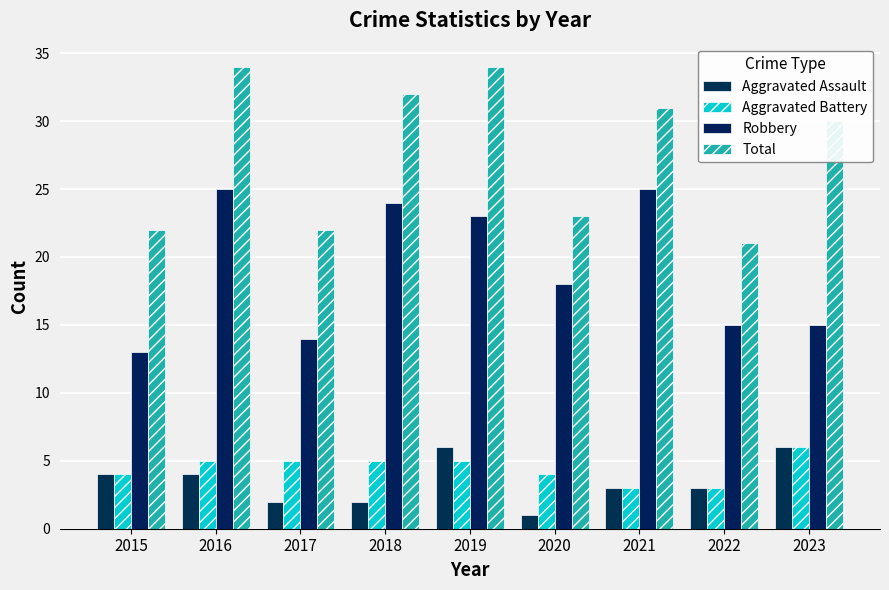

Which series changed the most between 2015 and 2021?

Robbery